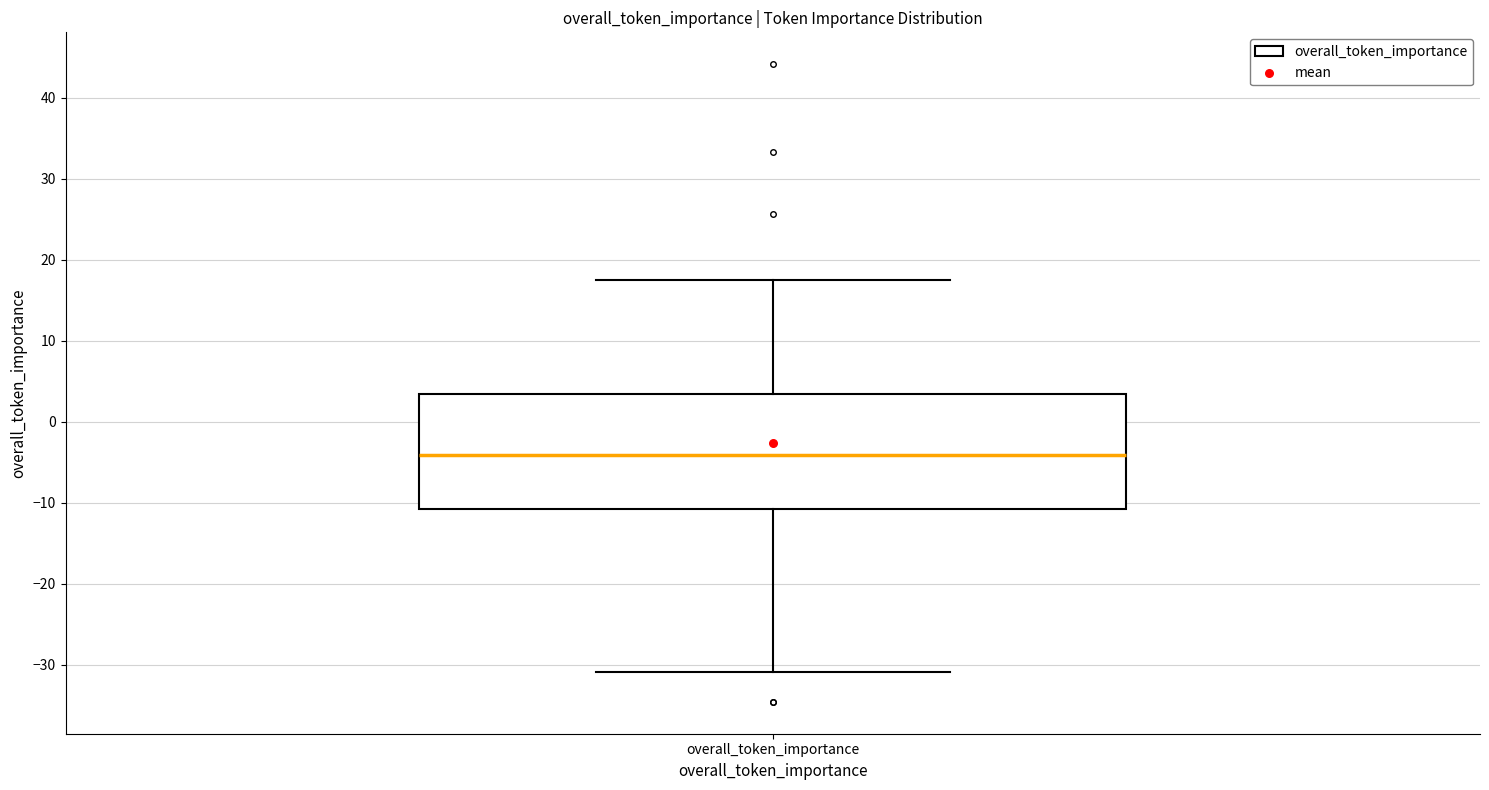

Read this box plot against the y-axis: the position of the median line, the range covered by the box, and the ends of both whiskers. The values are not printed on the chart, so give them approximately, as read against the axis.

median -4, box -11 to 3, whiskers -31 to 18